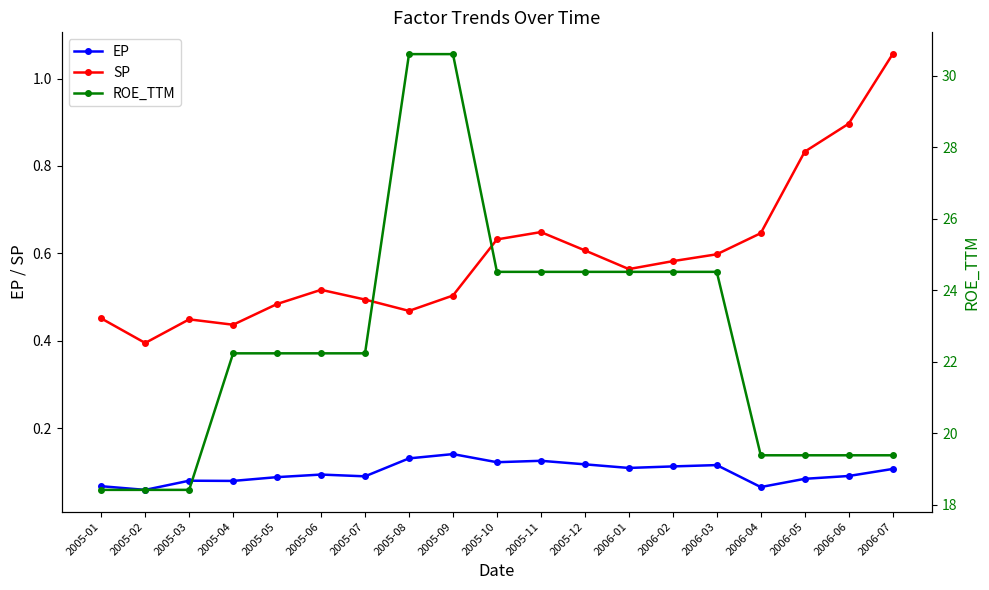

Reading left to right, what are all the values shown in this chart?

EP: 2005-01=0.1	2005-02=0.1	2005-03=0.1	2005-04=0.1	2005-05=0.1	2005-06=0.1	2005-07=0.1	2005-08=0.1	2005-09=0.1	2005-10=0.1	2005-11=0.1	2005-12=0.1	2006-01=0.1	2006-02=0.1	2006-03=0.1	2006-04=0.1	2006-05=0.1	2006-06=0.1	2006-07=0.1
SP: 2005-01=0.5	2005-02=0.4	2005-03=0.4	2005-04=0.4	2005-05=0.5	2005-06=0.5	2005-07=0.5	2005-08=0.5	2005-09=0.5	2005-10=0.6	2005-11=0.6	2005-12=0.6	2006-01=0.6	2006-02=0.6	2006-03=0.6	2006-04=0.6	2006-05=0.8	2006-06=0.9	2006-07=1.1
ROE_TTM: 2005-01=18.4	2005-02=18.4	2005-03=18.4	2005-04=22.2	2005-05=22.2	2005-06=22.2	2005-07=22.2	2005-08=30.6	2005-09=30.6	2005-10=24.5	2005-11=24.5	2005-12=24.5	2006-01=24.5	2006-02=24.5	2006-03=24.5	2006-04=19.4	2006-05=19.4	2006-06=19.4	2006-07=19.4